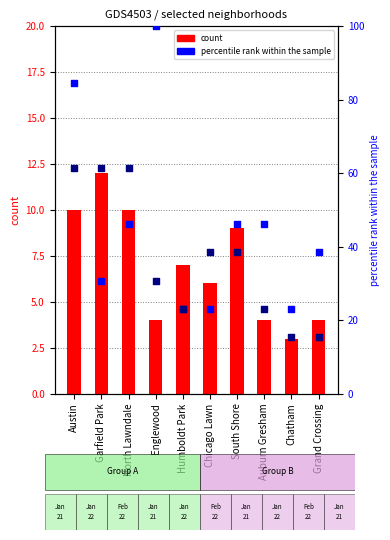

Which series has the widest spread of Y values?

January 2022